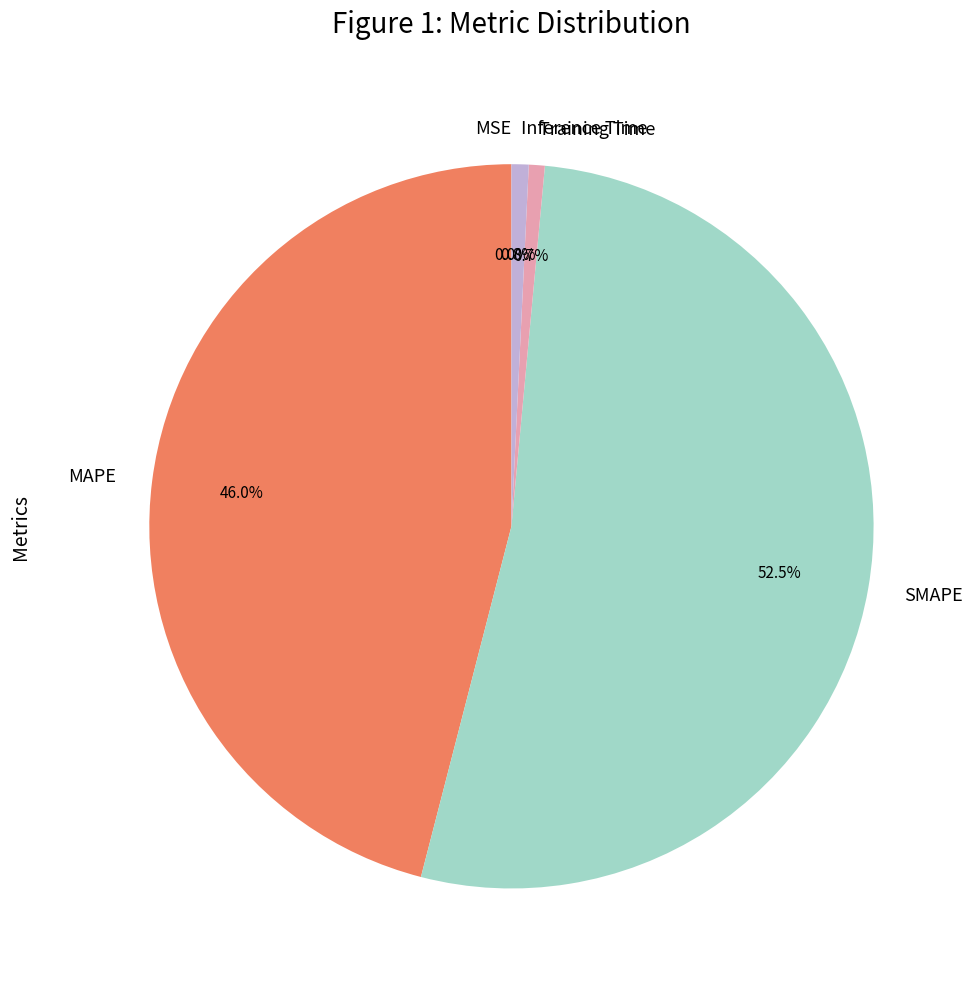

To the nearest percent, what percentage of the pie is Inference Time?

1%